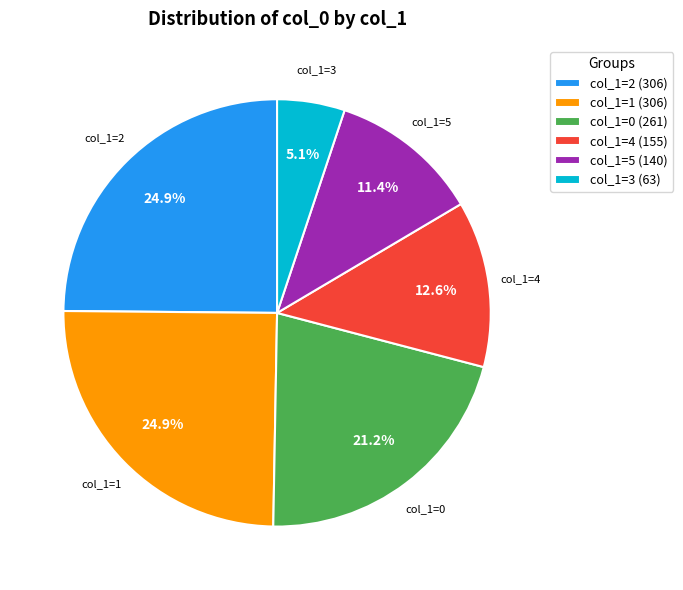

Between col_1=4 (155) and col_1=5 (140), which is larger?

col_1=4 (155)